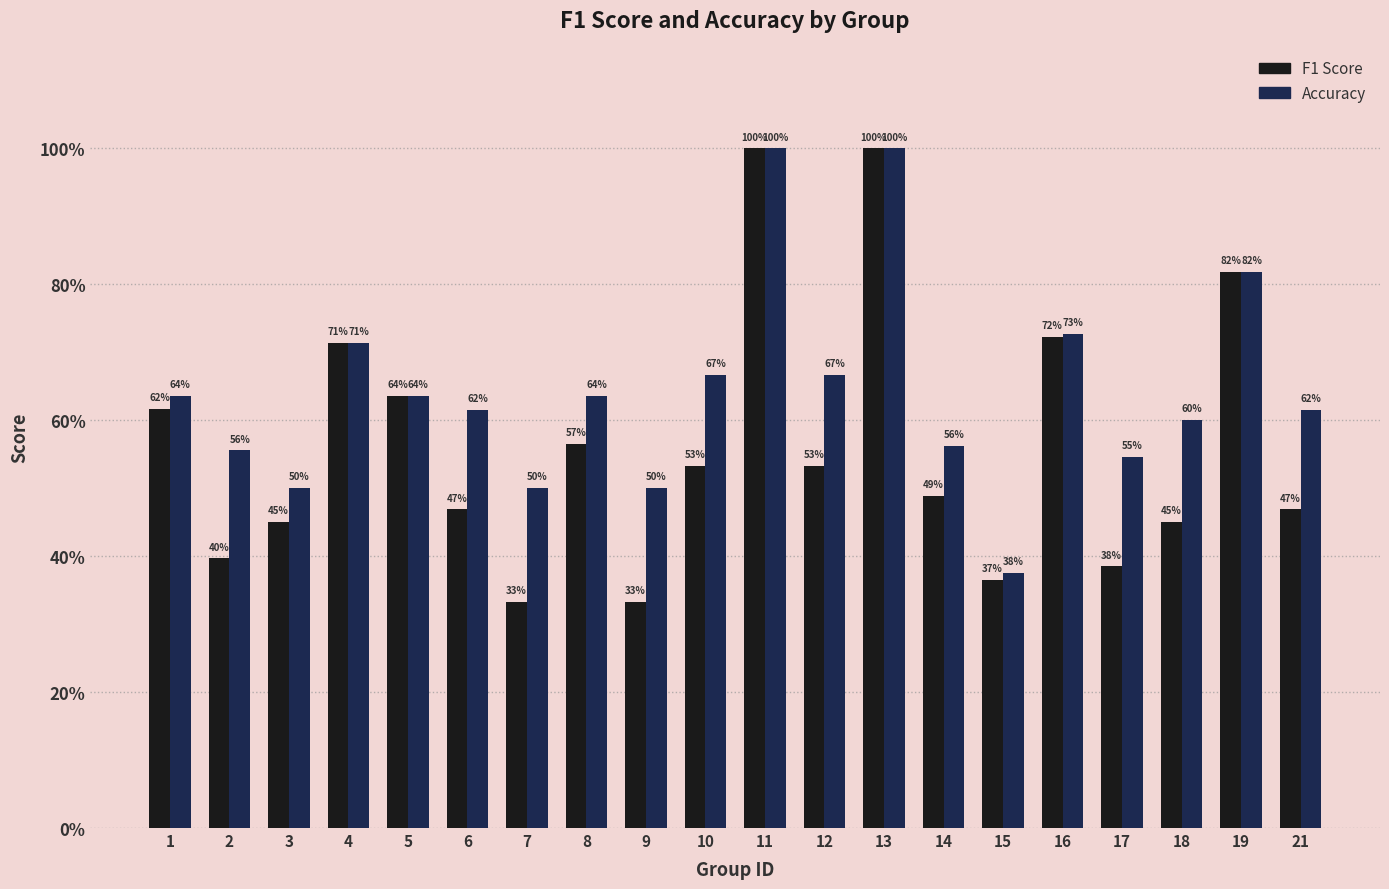

Are the bars grouped side by side (vs. stacked)?

Yes